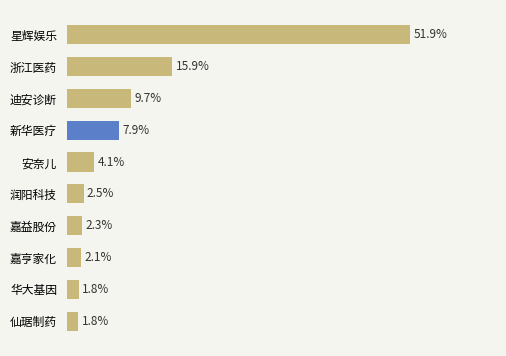

Between 嘉益股份 and 华大基因, which is larger?

嘉益股份